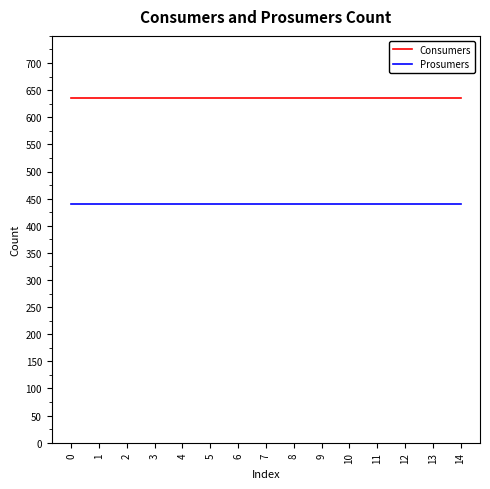

True or false: Prosumers has a value of 660 at 4.

False